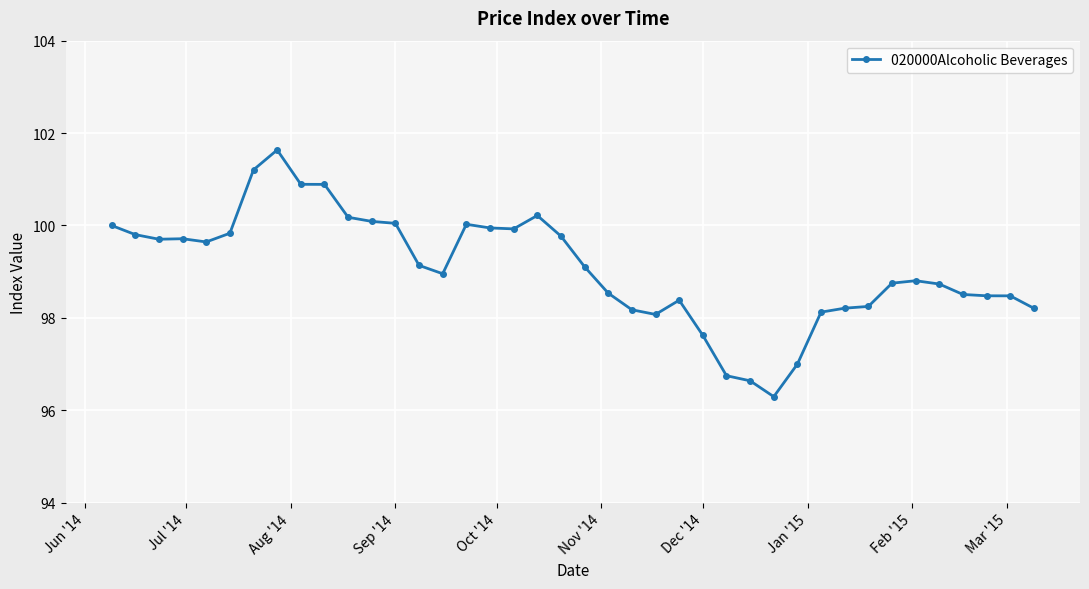

Is this an area chart (filled region under the line)?

No